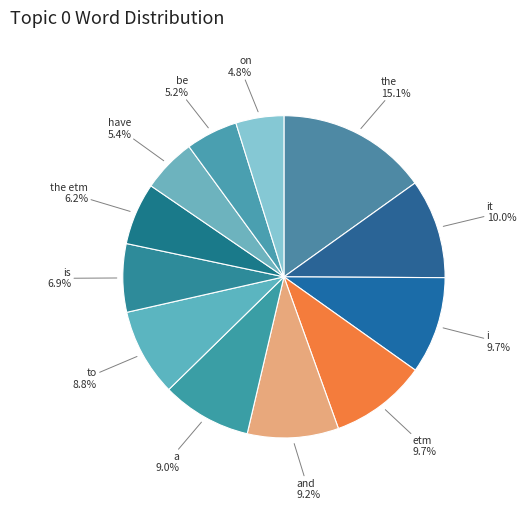

How many slices are in this pie chart?

12